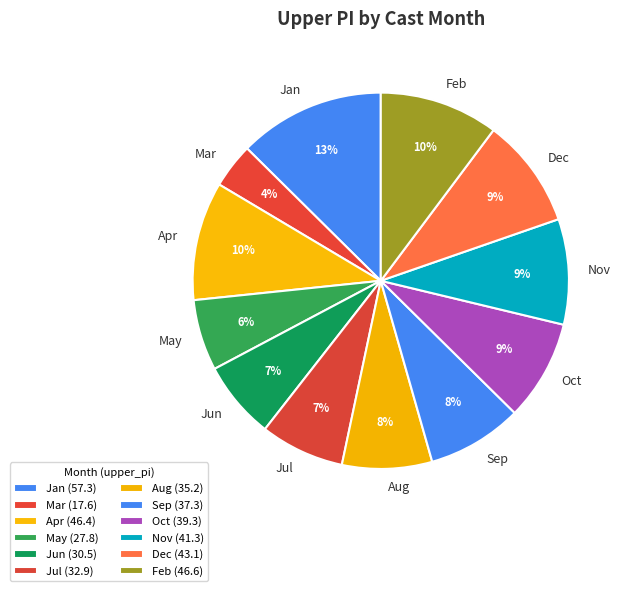

Approximately how many times larger is the value at Dec compared to Nov?

1.0